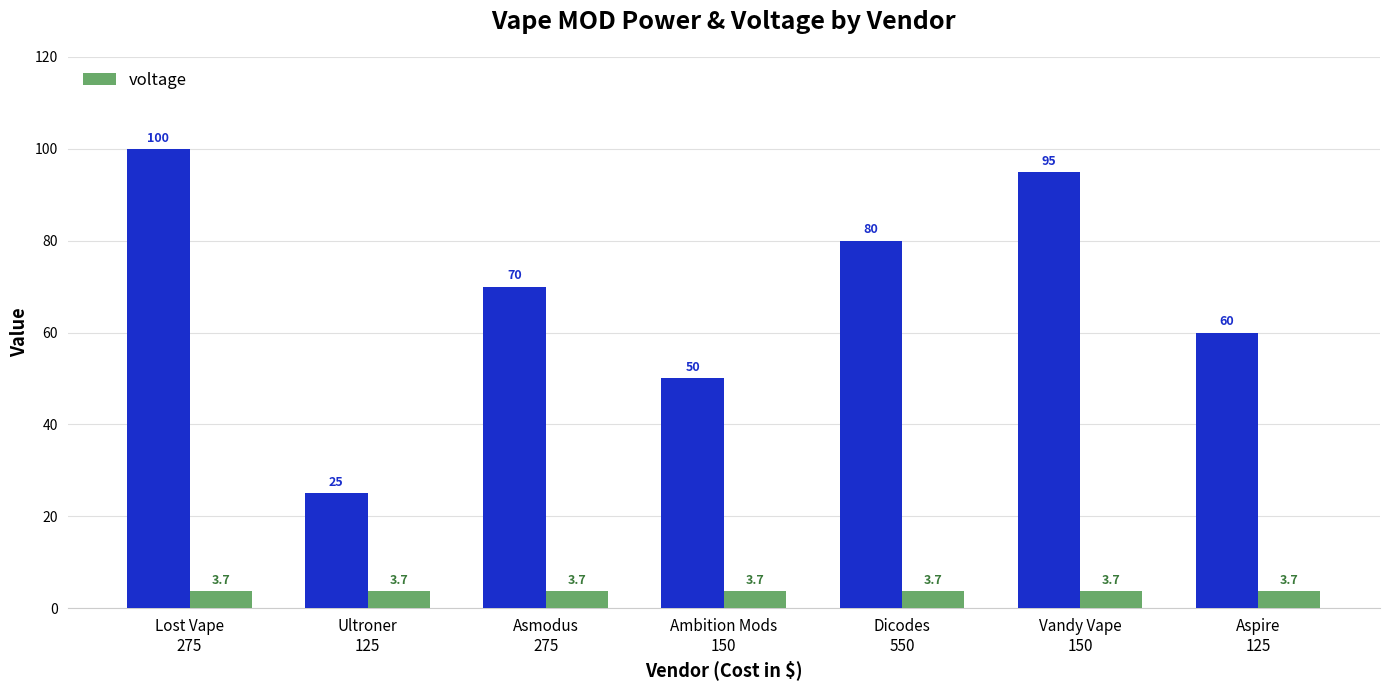

What is the greatest value displayed?

100.0